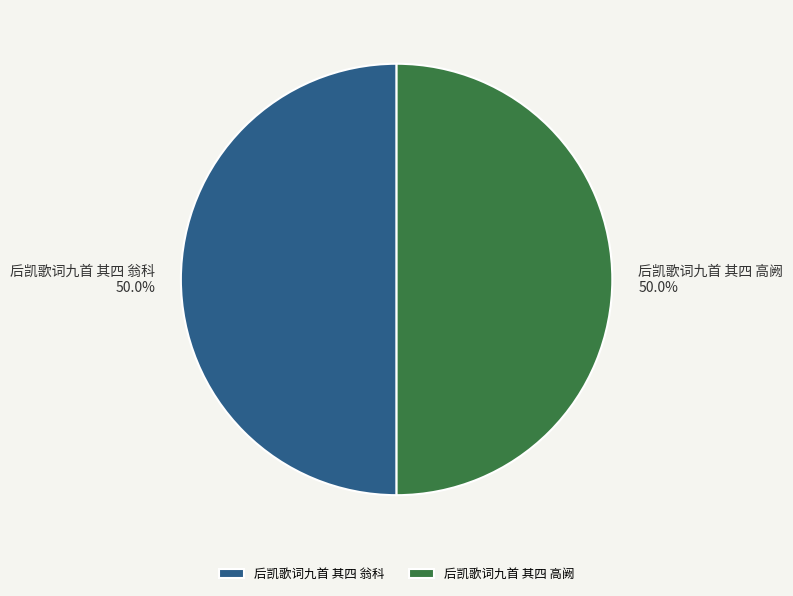

What percentage do 后凯歌词九首 其四 高阙 and 后凯歌词九首 其四 翁科 together represent?

100.0%